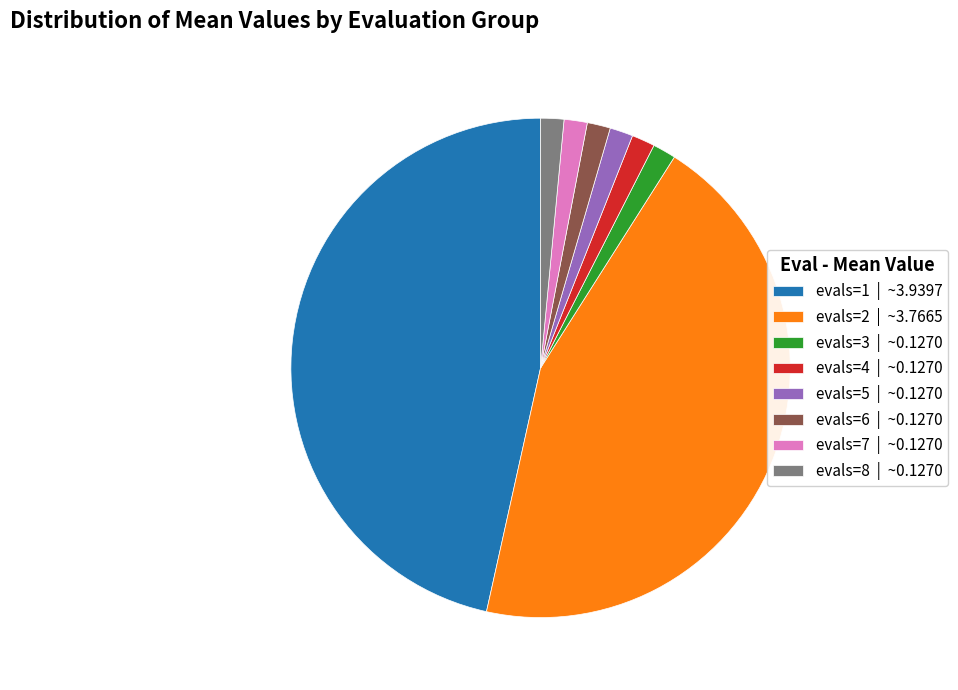

True or false: evals=3 accounts for 1% of the total.

True